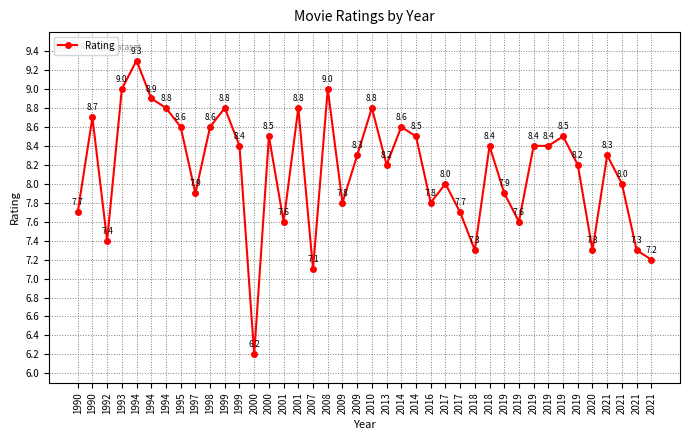

Rank the categories by value from lowest to highest.

2000, 2007, 2021, 2018, 2020, 2021, 1992, 2001, 2019, 1990, 2017, 2009, 2016, 1997, 2019, 2017, 2021, 2013, 2019, 2009, 2021, 1999, 2018, 2019, 2019, 2000, 2014, 2019, 1995, 1998, 2014, 1990, 1994, 1999, 2001, 2010, 1994, 1993, 2008, 1994